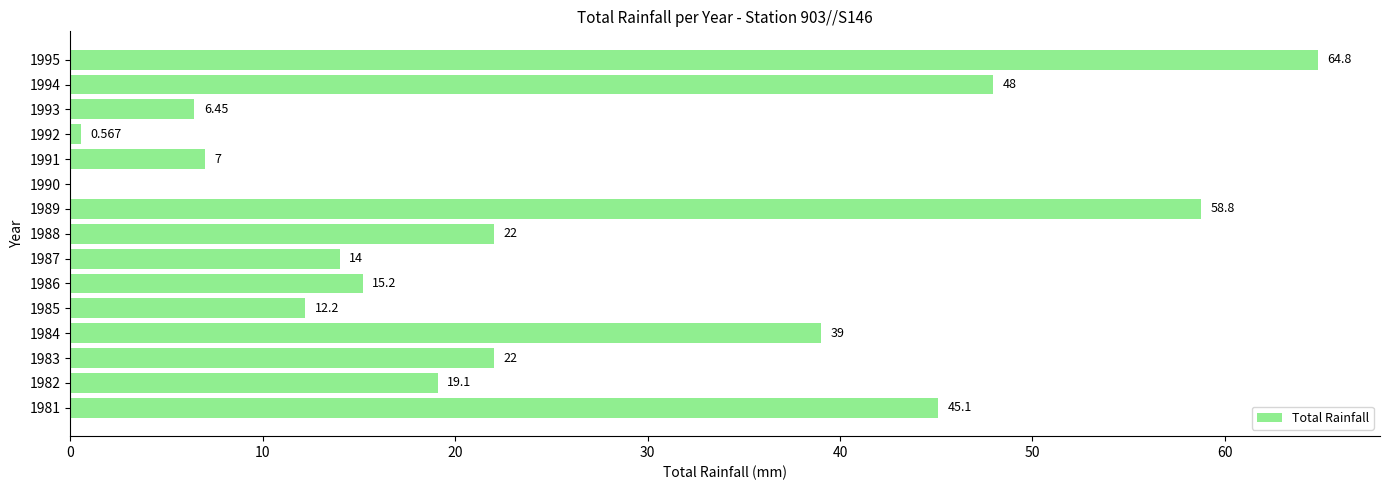

Are the bars horizontal?

Yes